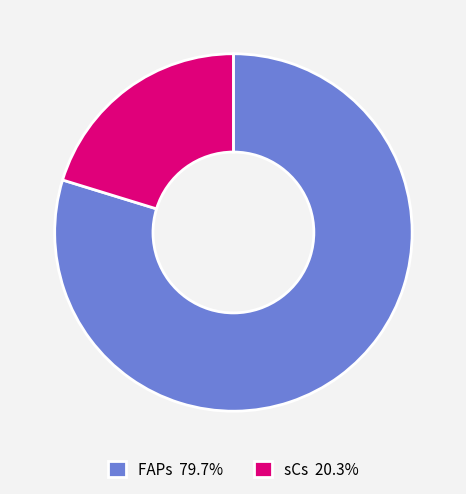

True or false: sCs accounts for 20% of the total.

True